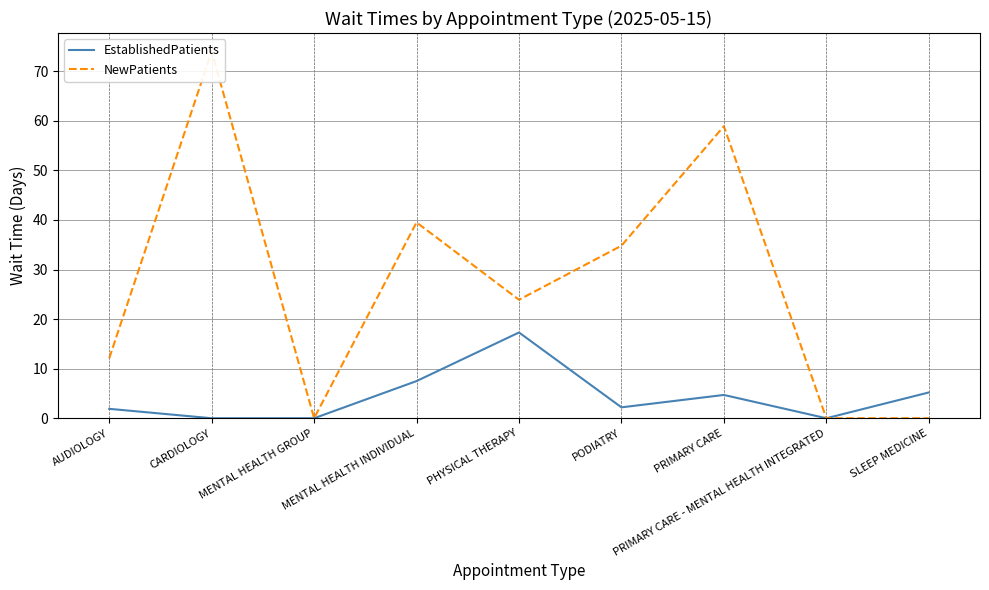

True or false: NewPatients has a value of 74.0 at CARDIOLOGY.

True